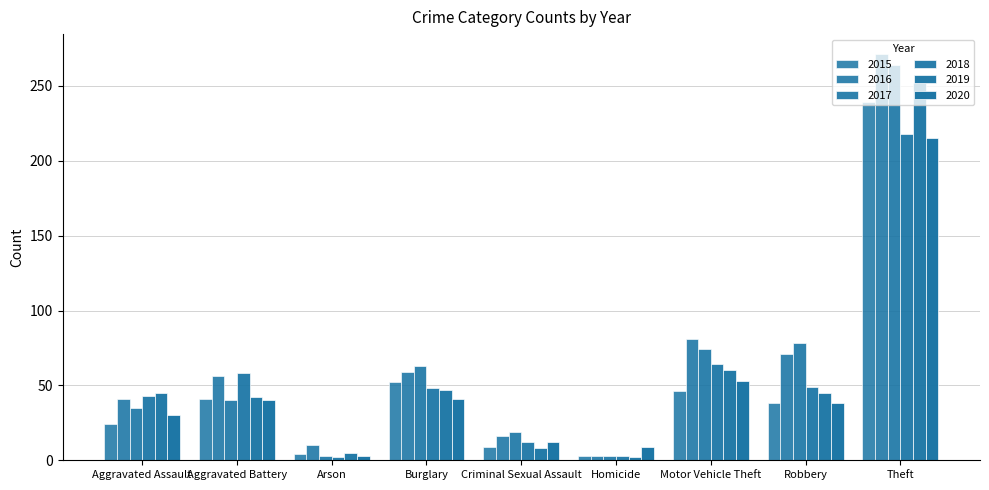

How many series are shown in this chart?

6